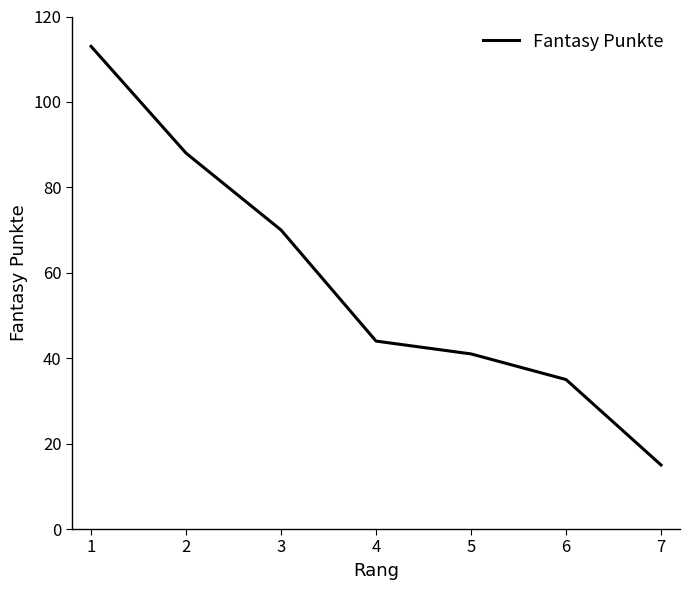

List the labels in order of value, largest first.

1, 2, 3, 4, 5, 6, 7